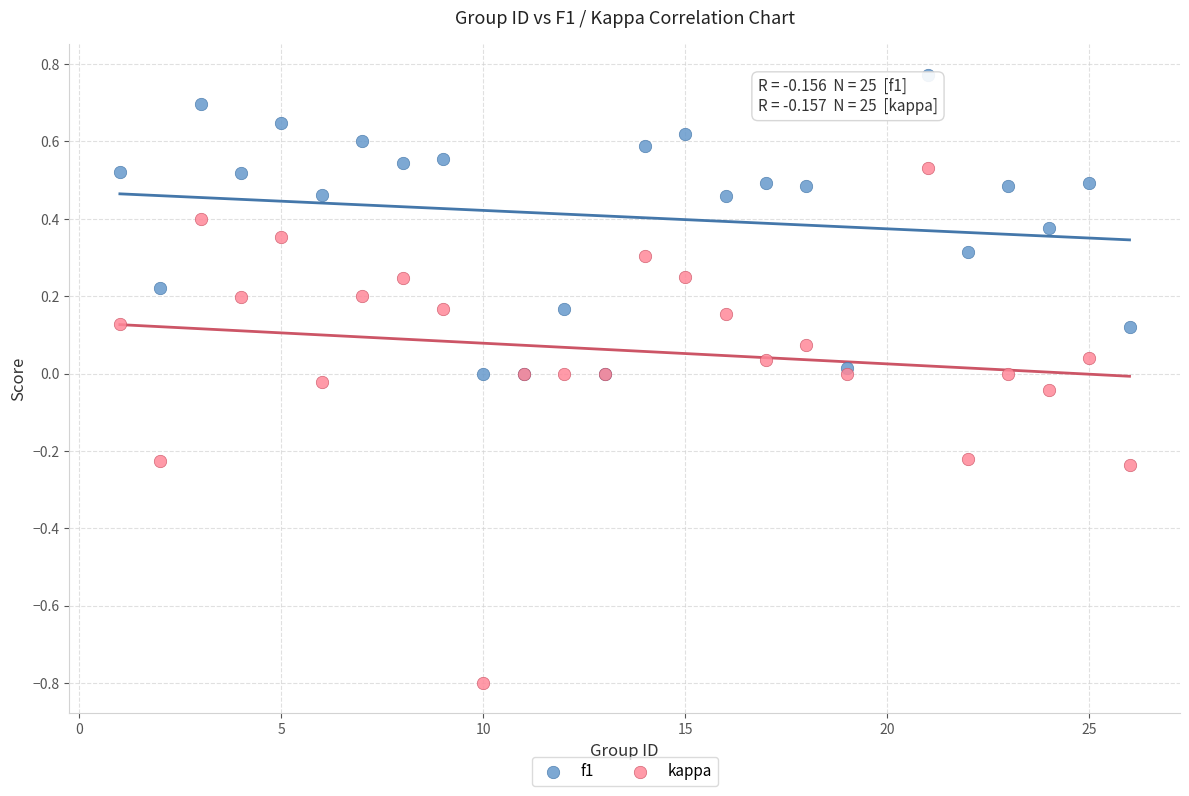

What is the X range (max minus min) for the scatter plot?

25.0